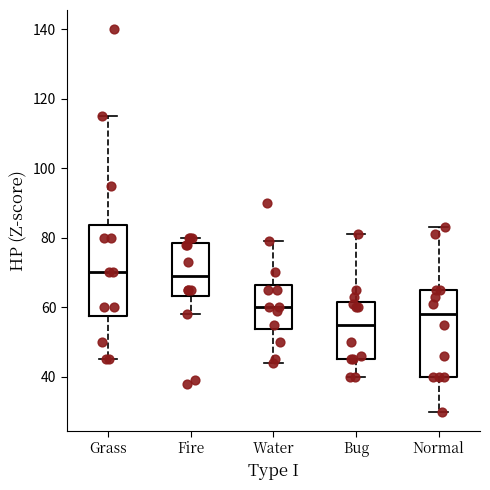

Which box's median line is the lowest?

Bug